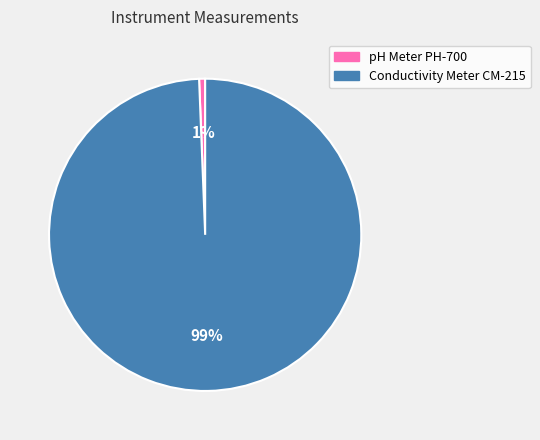

Between Conductivity Meter CM-215 and pH Meter PH-700, which is larger?

Conductivity Meter CM-215